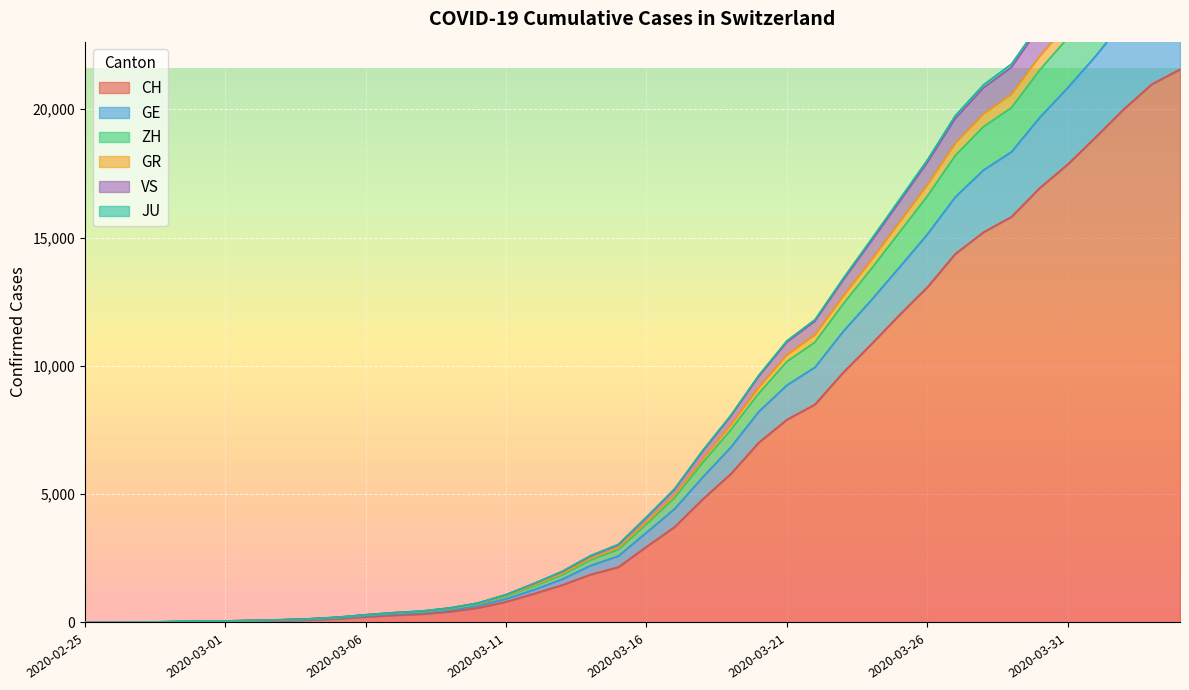

True or false: VS and CH cross at least once.

False